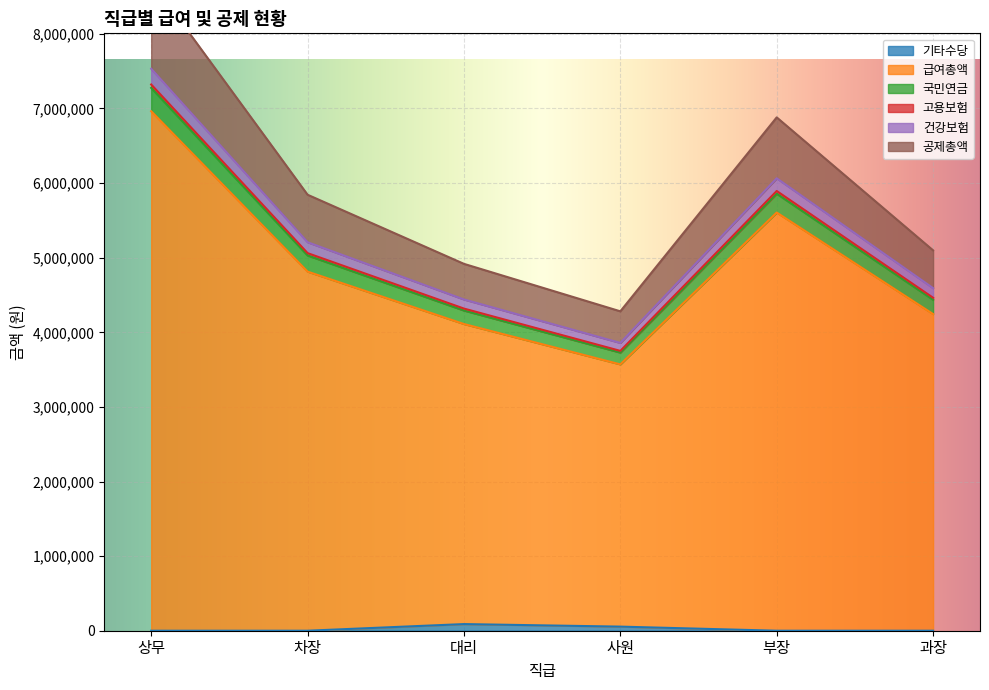

How many interior local peaks does the 국민연금 series have?

1